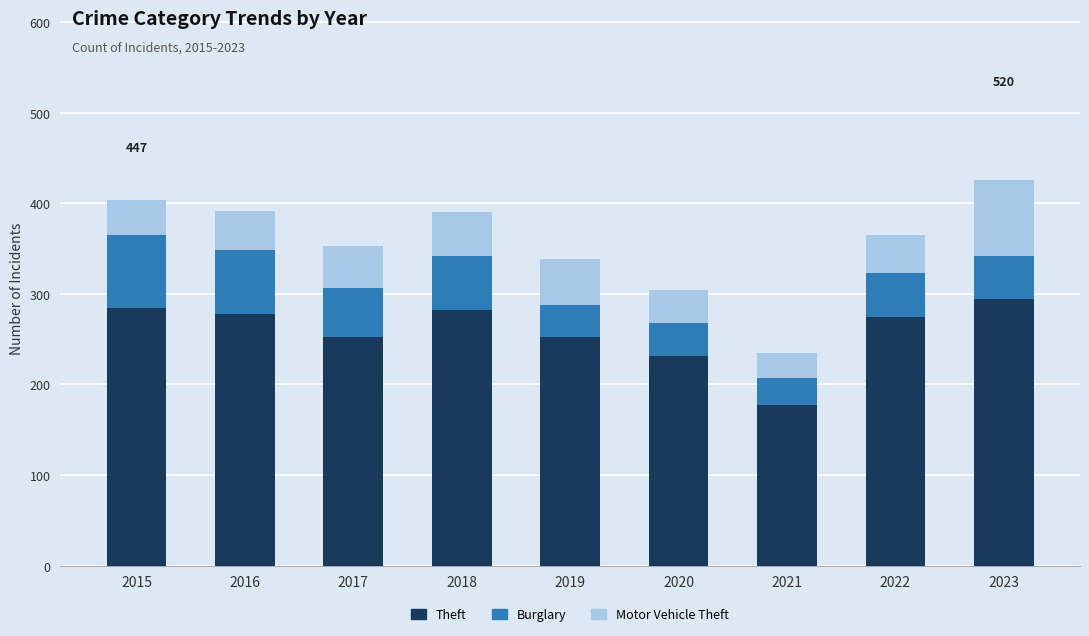

At which category is the sum across all series the highest?

2023